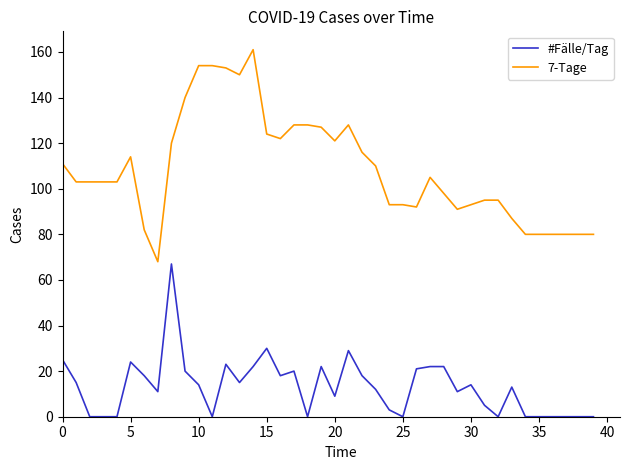

True or false: #Fälle/Tag and 7-Tage cross at least once.

False